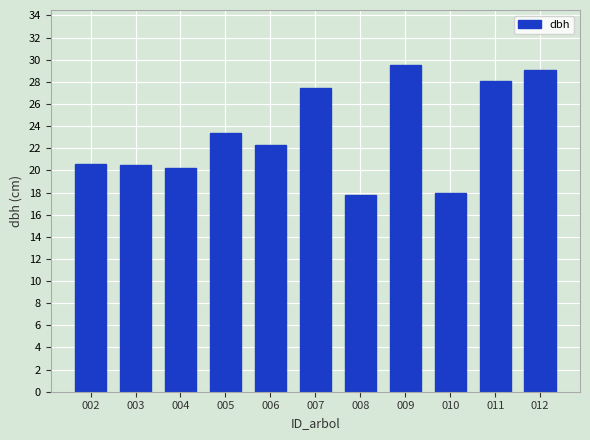

What is the maximum value shown in the chart?

29.5